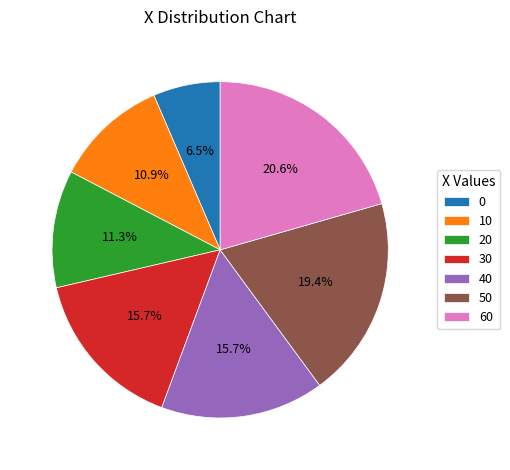

What portion of the pie excludes 10?

89.1%